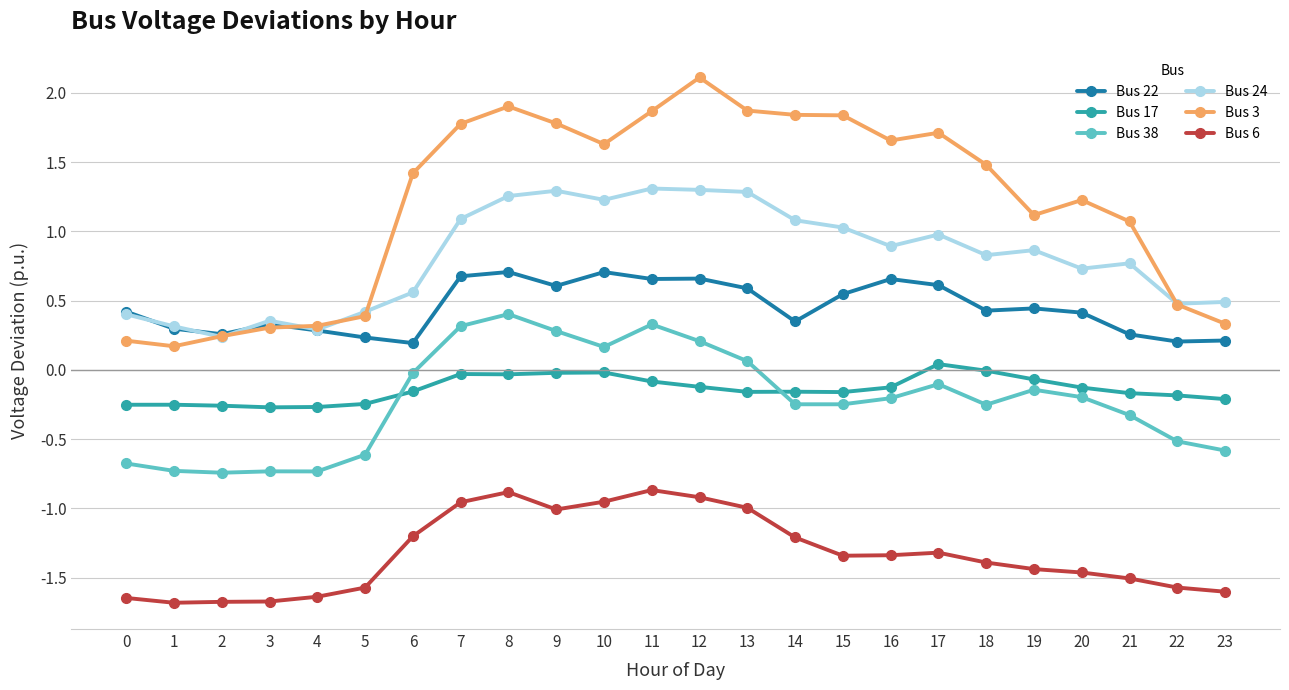

What is the spread (max minus min) of values at 9?

2.8